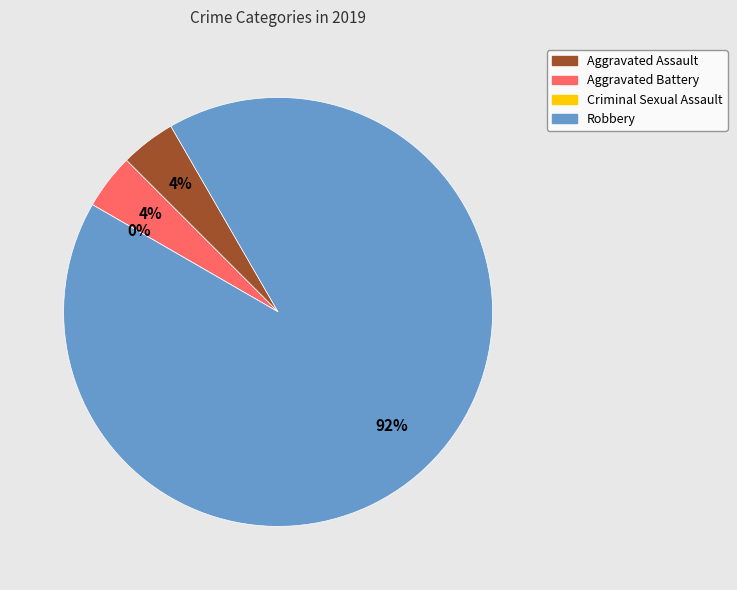

To the nearest percent, what is the difference between the Criminal Sexual Assault and Aggravated Battery slice percentages?

4%